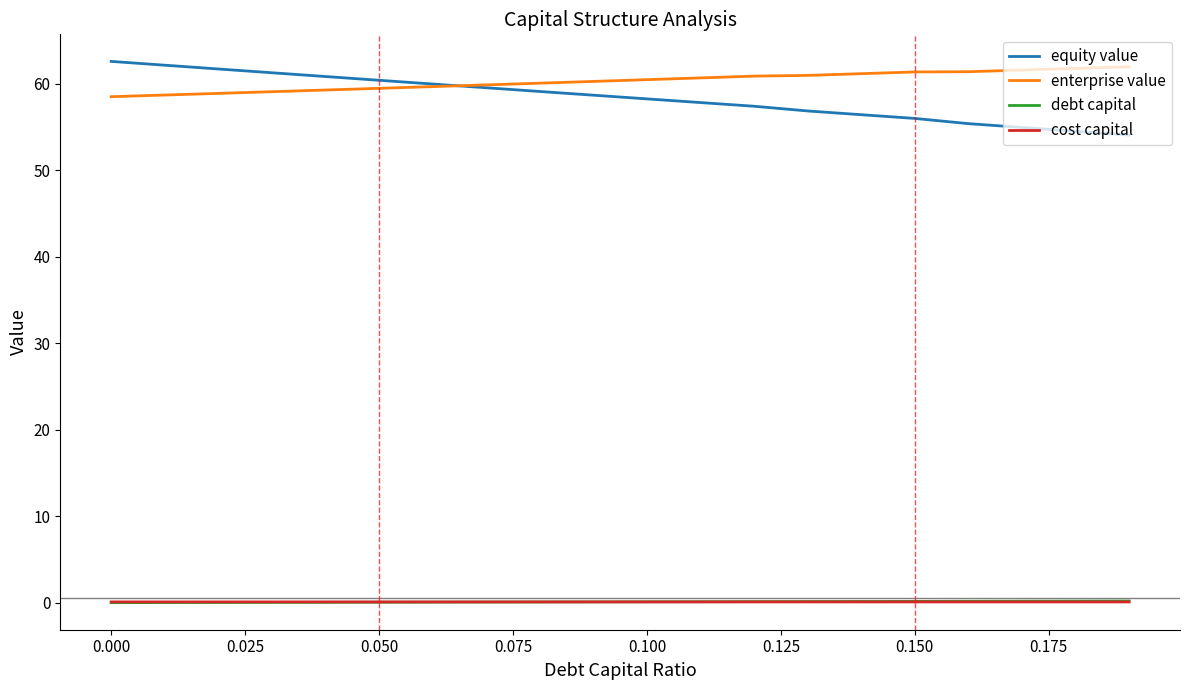

Which series has the widest spread of values?

equity value